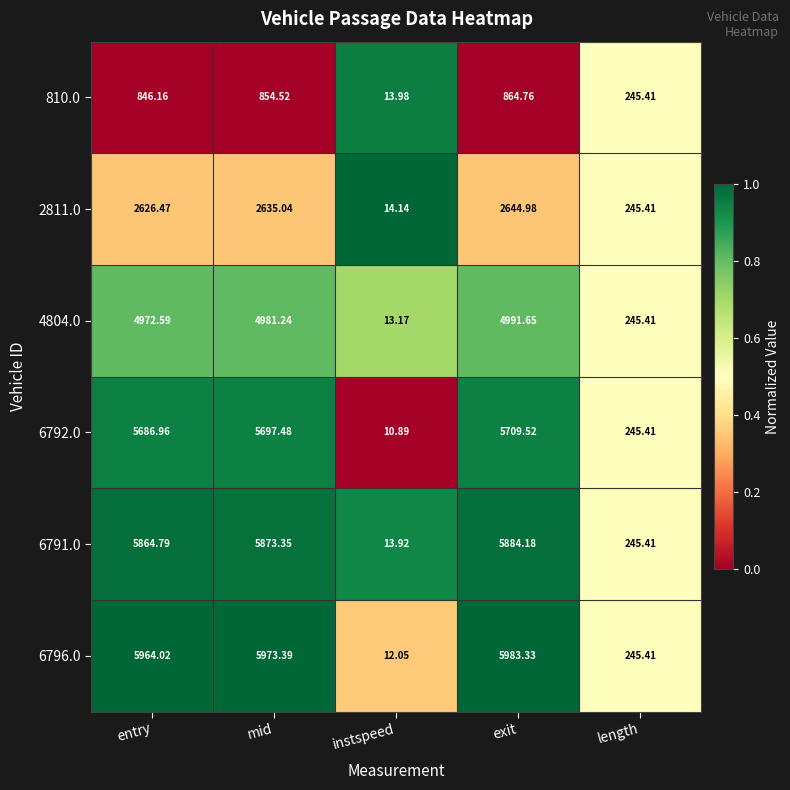

Is the value of 6796.0 at mid greater than the value of 810.0 at mid?

Yes